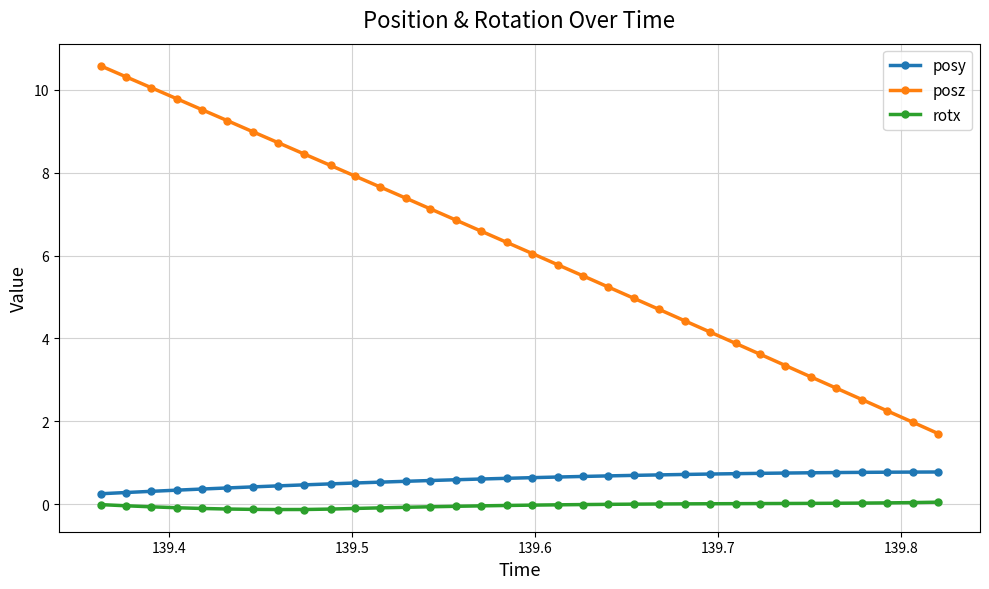

What is the sum of all rotx values?

-1.0